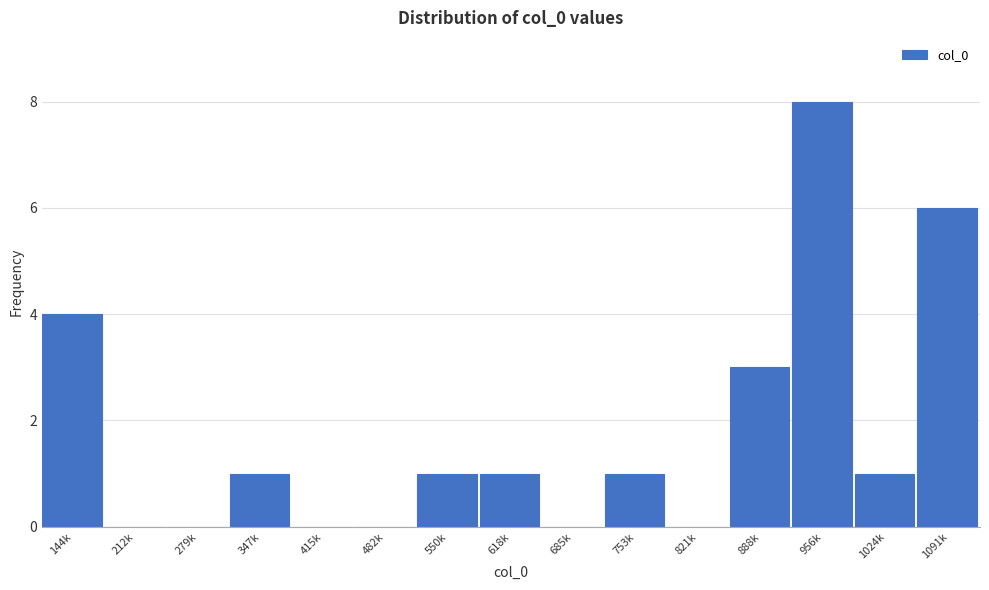

Reading right to left, extract all data points from this chart.

1091k=6	1024k=1	956k=8	888k=3	821k=0	753k=1	685k=0	618k=1	550k=1	482k=0	415k=0	347k=1	279k=0	212k=0	144k=4